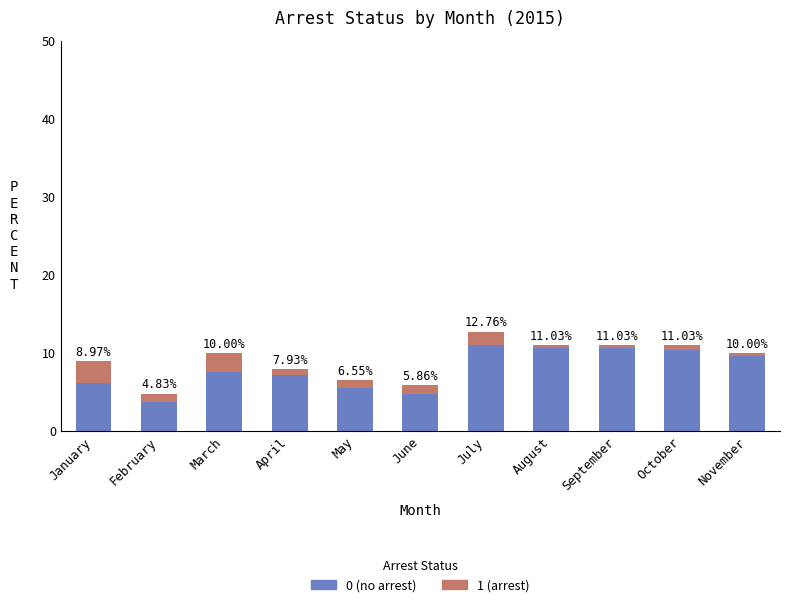

The no_arrest_made series shows 6.5 at July. True or false?

False